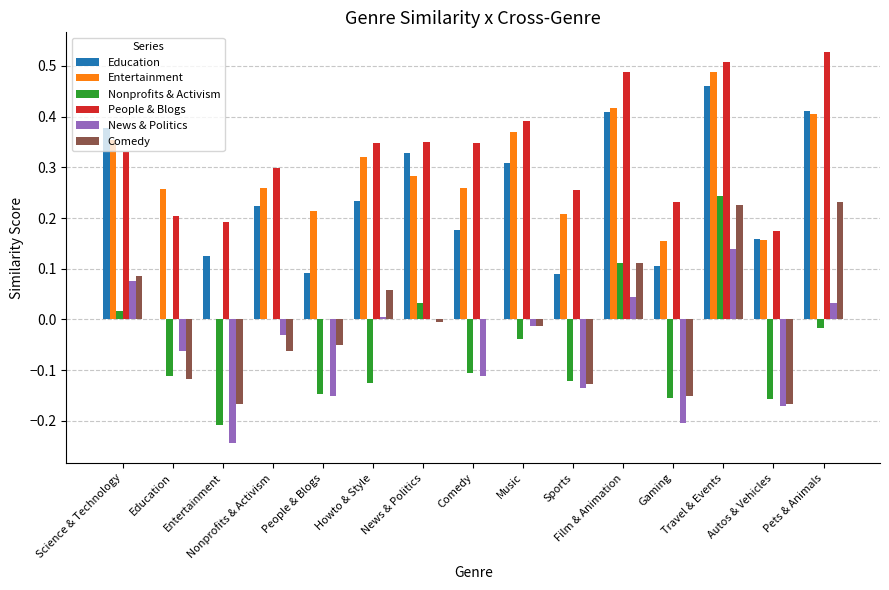

Reading left to right, transcribe all the data shown in this chart.

Education: Science & Technology=0.4	Education=0.0	Entertainment=0.1	Nonprofits & Activism=0.2	People & Blogs=0.1	Howto & Style=0.2	News & Politics=0.3	Comedy=0.2	Music=0.3	Sports=0.1	Film & Animation=0.4	Gaming=0.1	Travel & Events=0.5	Autos & Vehicles=0.2	Pets & Animals=0.4
Entertainment: Science & Technology=0.4	Education=0.3	Entertainment=0.0	Nonprofits & Activism=0.3	People & Blogs=0.2	Howto & Style=0.3	News & Politics=0.3	Comedy=0.3	Music=0.4	Sports=0.2	Film & Animation=0.4	Gaming=0.2	Travel & Events=0.5	Autos & Vehicles=0.2	Pets & Animals=0.4
Nonprofits & Activism: Science & Technology=0.0	Education=-0.1	Entertainment=-0.2	Nonprofits & Activism=0.0	People & Blogs=-0.1	Howto & Style=-0.1	News & Politics=0.0	Comedy=-0.1	Music=-0.0	Sports=-0.1	Film & Animation=0.1	Gaming=-0.2	Travel & Events=0.2	Autos & Vehicles=-0.2	Pets & Animals=-0.0
People & Blogs: Science & Technology=0.3	Education=0.2	Entertainment=0.2	Nonprofits & Activism=0.3	People & Blogs=0.0	Howto & Style=0.3	News & Politics=0.4	Comedy=0.3	Music=0.4	Sports=0.3	Film & Animation=0.5	Gaming=0.2	Travel & Events=0.5	Autos & Vehicles=0.2	Pets & Animals=0.5
News & Politics: Science & Technology=0.1	Education=-0.1	Entertainment=-0.2	Nonprofits & Activism=-0.0	People & Blogs=-0.2	Howto & Style=0.0	News & Politics=0.0	Comedy=-0.1	Music=-0.0	Sports=-0.1	Film & Animation=0.0	Gaming=-0.2	Travel & Events=0.1	Autos & Vehicles=-0.2	Pets & Animals=0.0
Comedy: Science & Technology=0.1	Education=-0.1	Entertainment=-0.2	Nonprofits & Activism=-0.1	People & Blogs=-0.1	Howto & Style=0.1	News & Politics=-0.0	Comedy=0.0	Music=-0.0	Sports=-0.1	Film & Animation=0.1	Gaming=-0.2	Travel & Events=0.2	Autos & Vehicles=-0.2	Pets & Animals=0.2